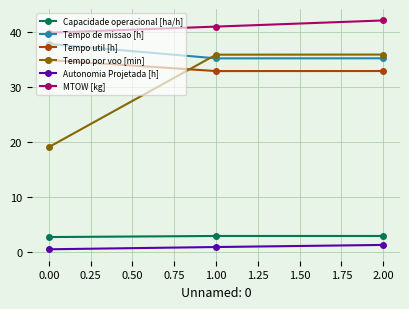

What is the sum of all MTOW [kg] values?

122.7